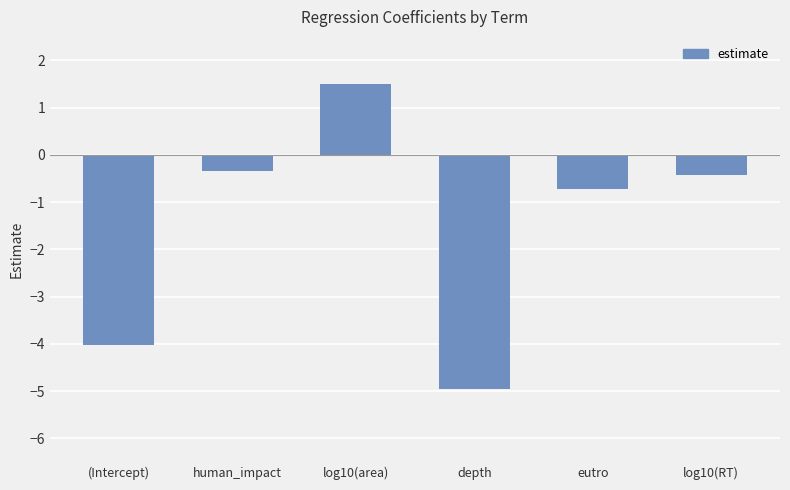

What position from the left is depth?

4